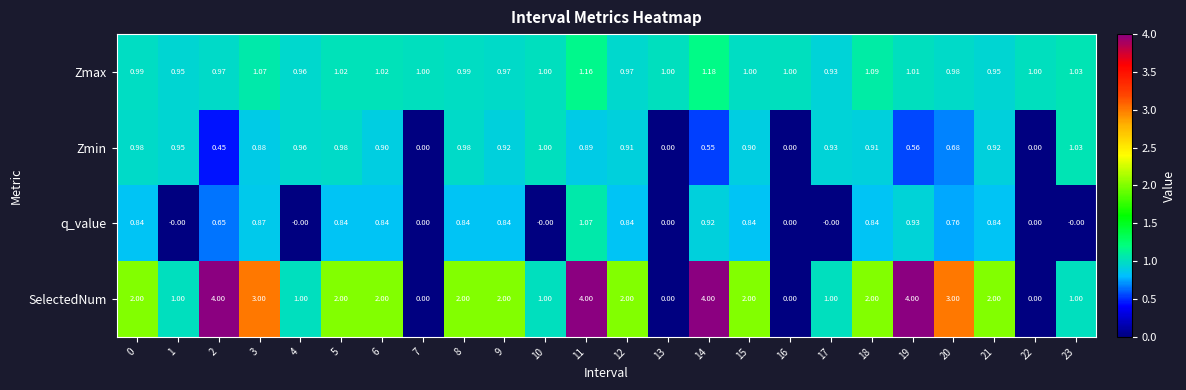

Rank the series at 2 from lowest to highest value.

Zmin, q_value, Zmax, SelectedNum